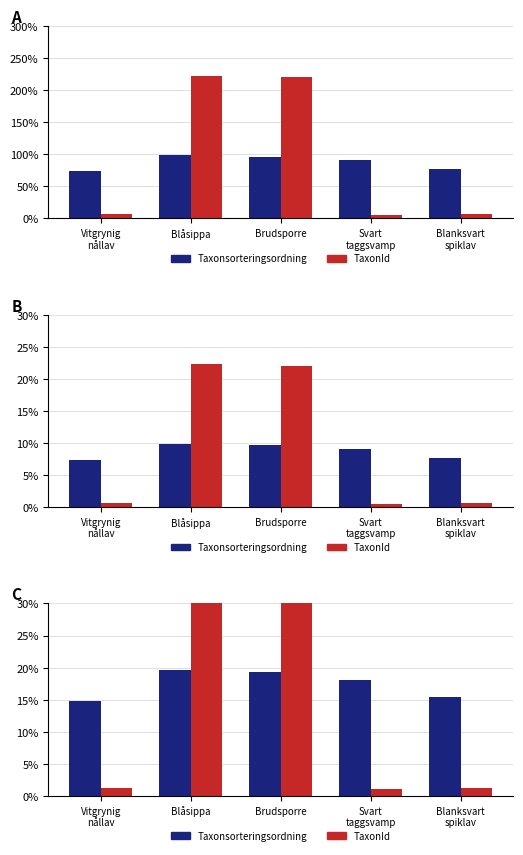

What is the label of the 4th bar from the right?

Blåsippa